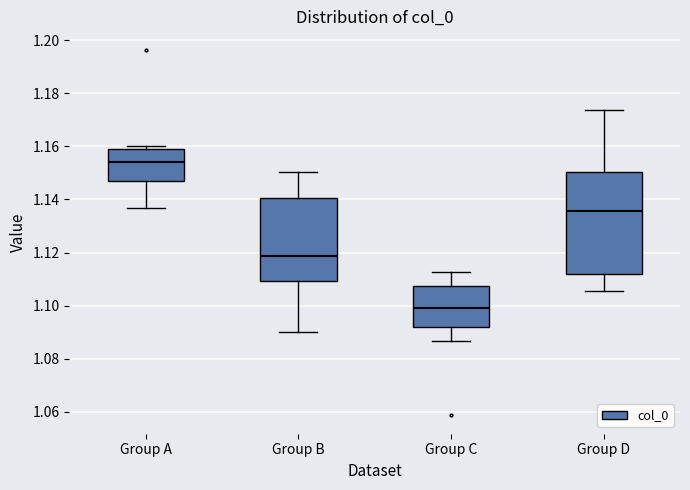

Reading left to right, read every box against the y-axis: the position of its median line, the range the box covers, and the ends of its whiskers. The values are not printed on the chart, so give them approximately, as read against the axis.

Group A: median 1.154, box 1.146 to 1.158, whiskers 1.136 to 1.160
Group B: median 1.118, box 1.110 to 1.140, whiskers 1.090 to 1.150
Group C: median 1.098, box 1.092 to 1.108, whiskers 1.086 to 1.112
Group D: median 1.136, box 1.112 to 1.150, whiskers 1.106 to 1.174